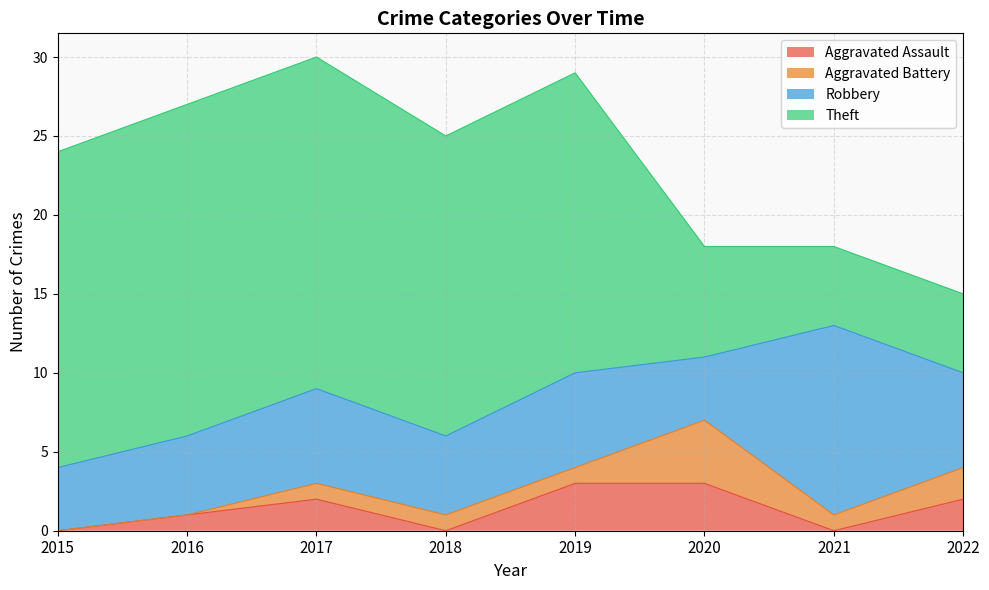

What is the maximum value shown in the chart?

21